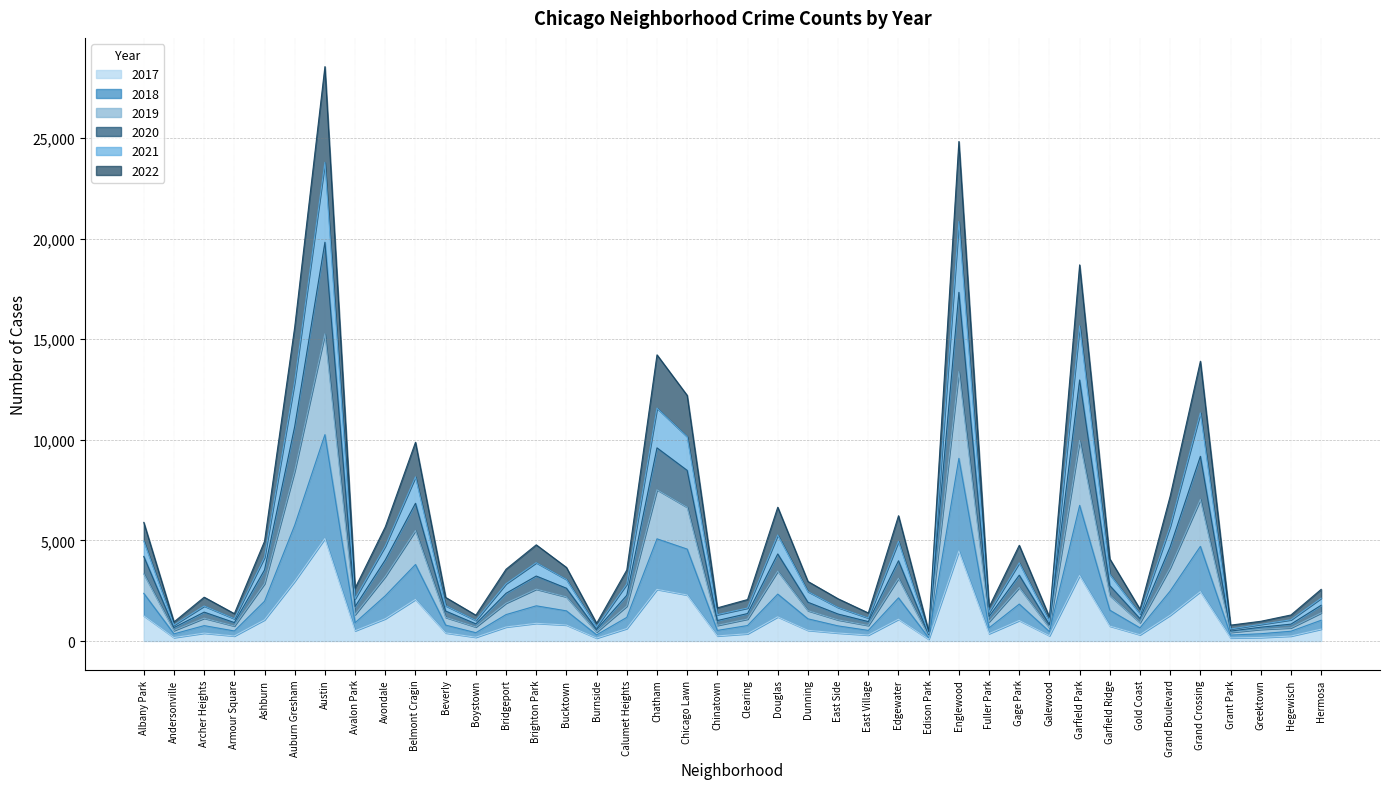

At which label is 2022 closest to 14514?

Chatham